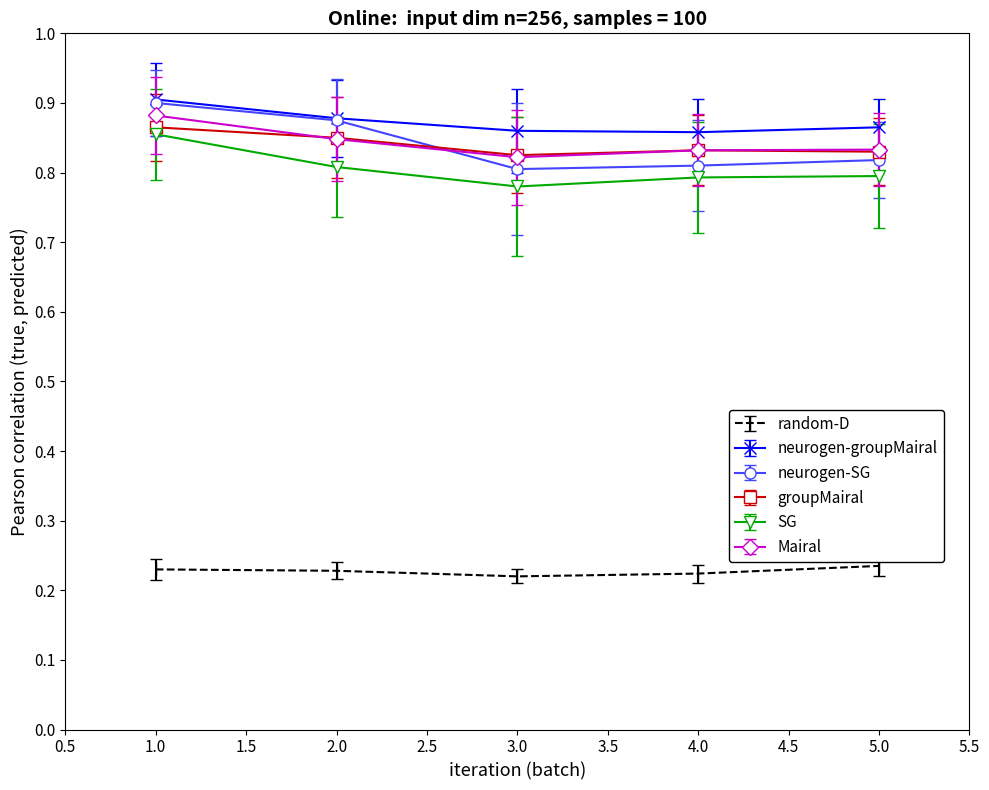

How many groupMairal values are between 0 and 1?

5